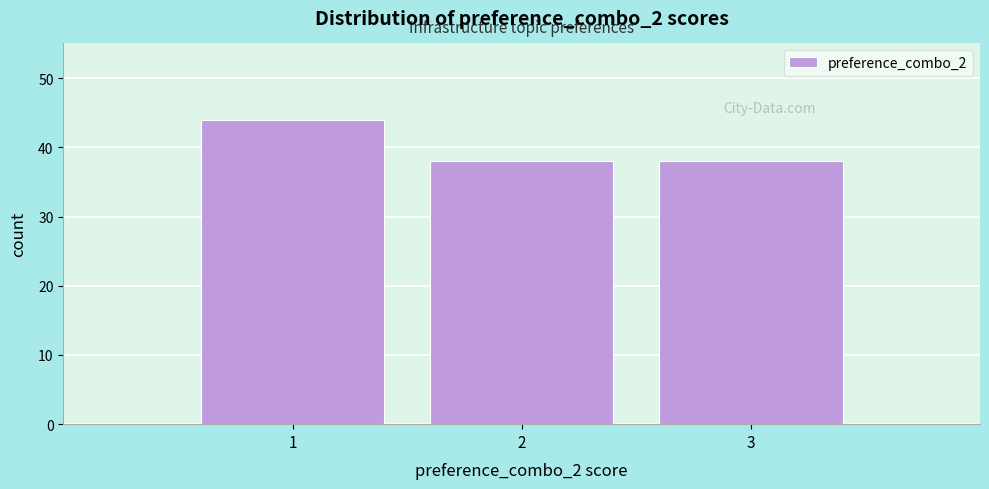

Reading left to right, transcribe this chart: for each bar, give the range it covers on the x-axis and its height. The values are not printed on the chart, so give them approximately, as read against the axis.

0.5 to 1.5: 44
1.5 to 2.5: 38
2.5 to 3.5: 38